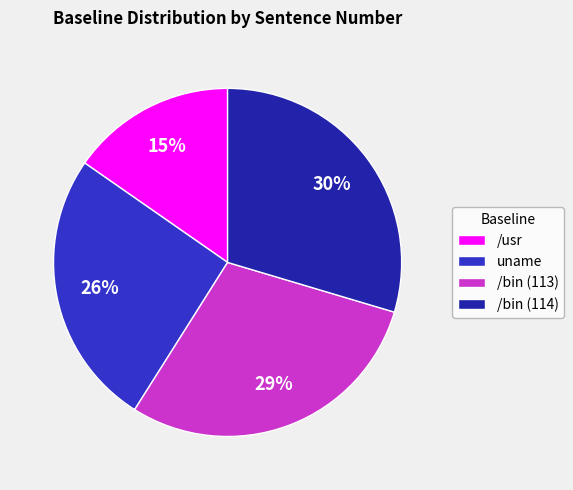

Approximately how many times larger is the value at uname compared to /bin (114)?

0.9